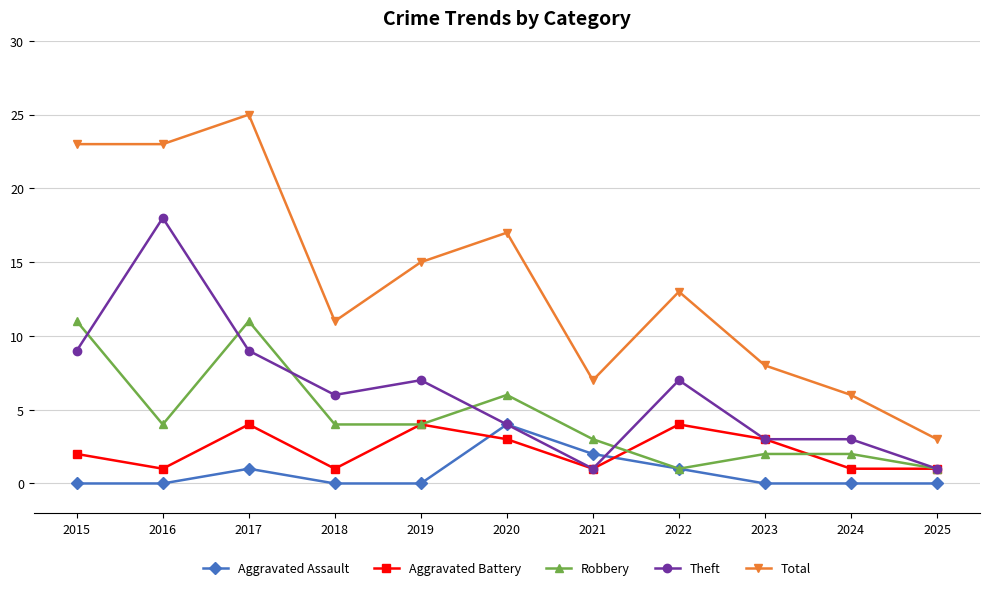

Where does the Total series first go above 13?

2015